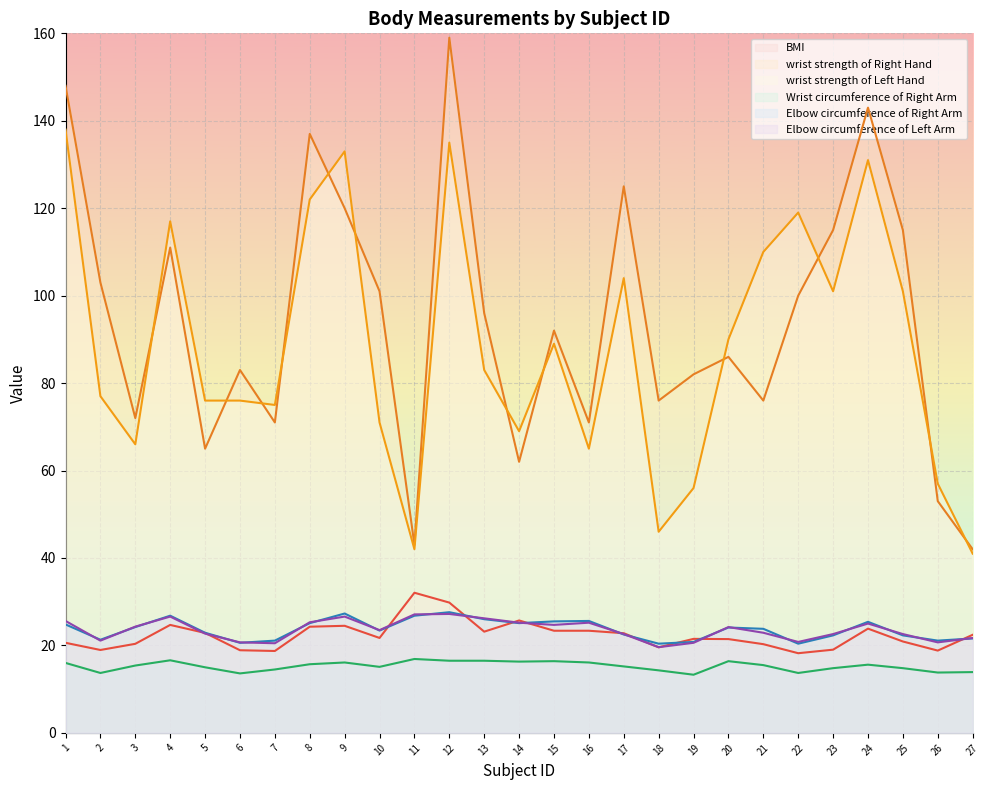

True or false: Elbow circumference of Right Arm and wrist strength of Right Hand intersect in this chart.

False